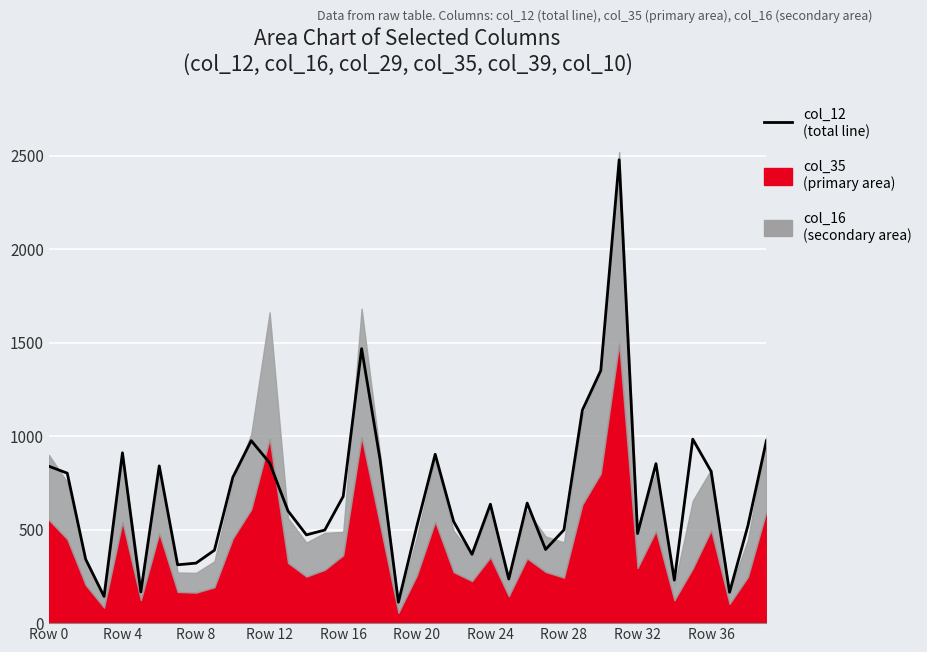

What is the maximum value shown in the chart?

2478